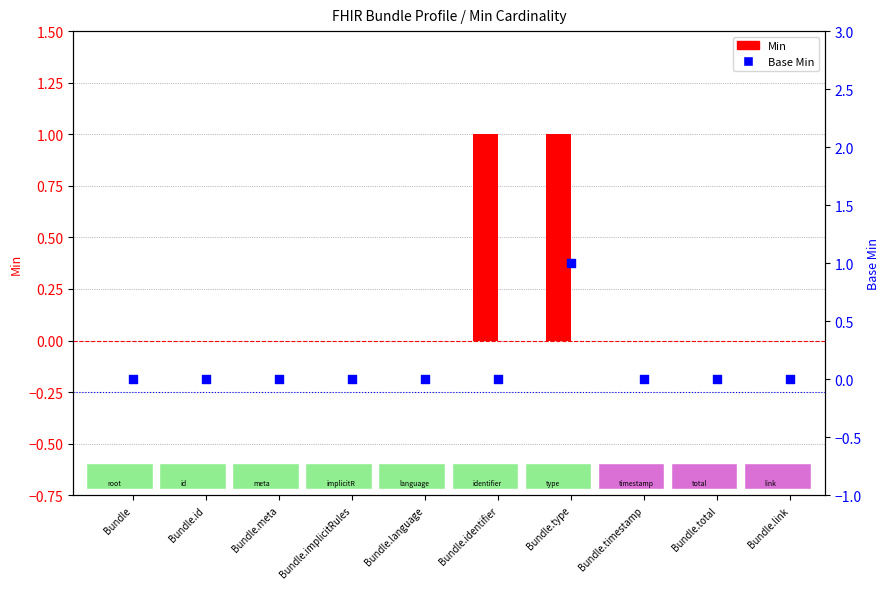

Which series has the widest spread of Y values?

Min